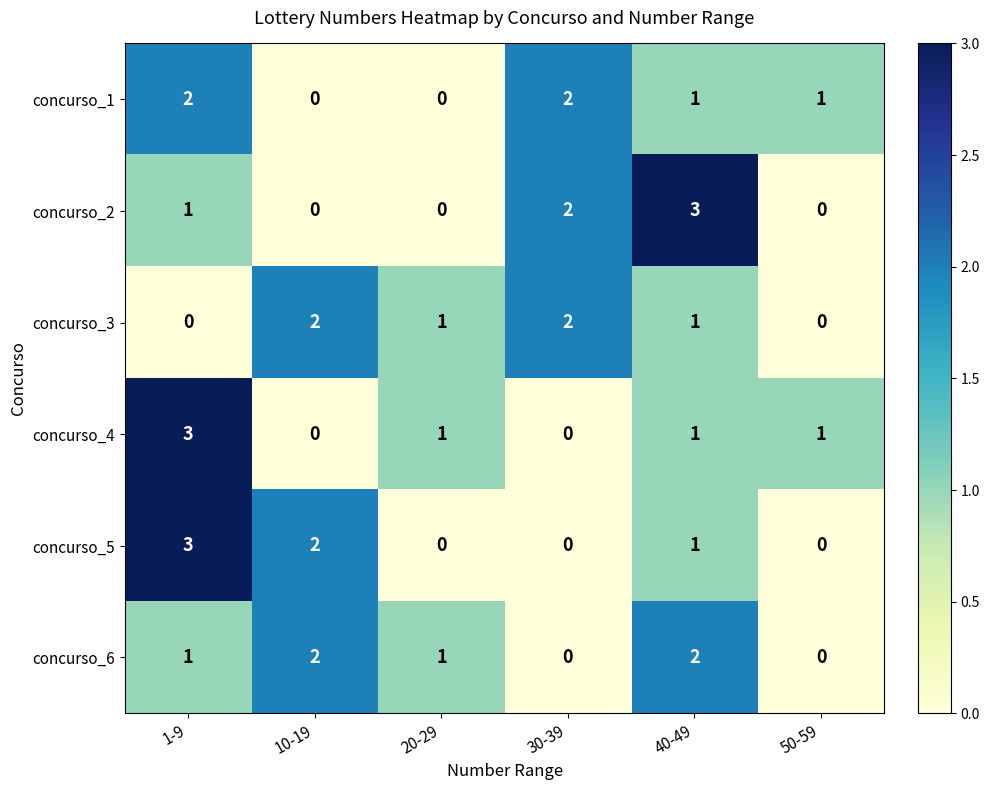

How many data points does each series have?

6